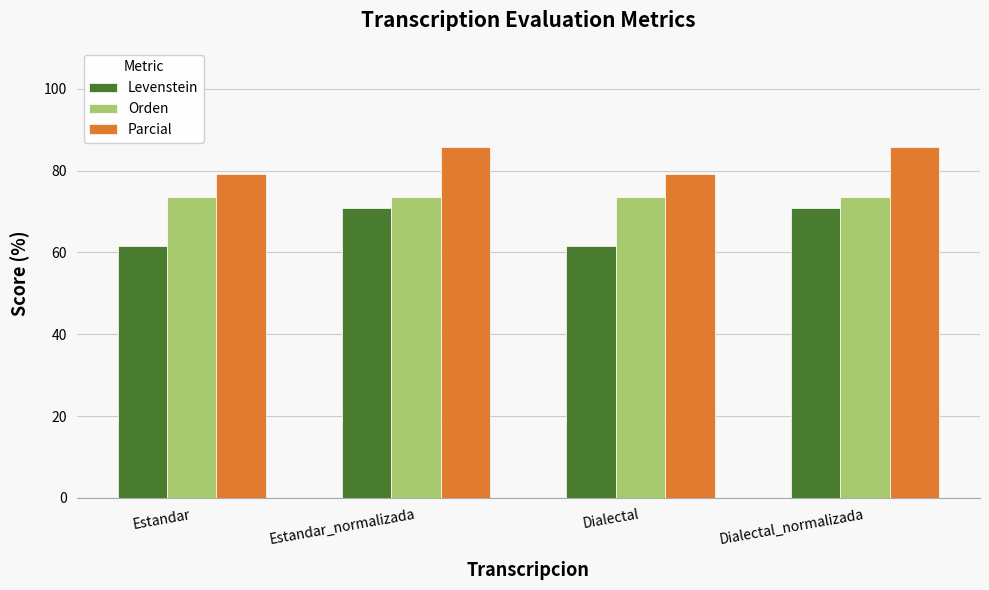

What is the lowest value of the Levenstein series?

61.6